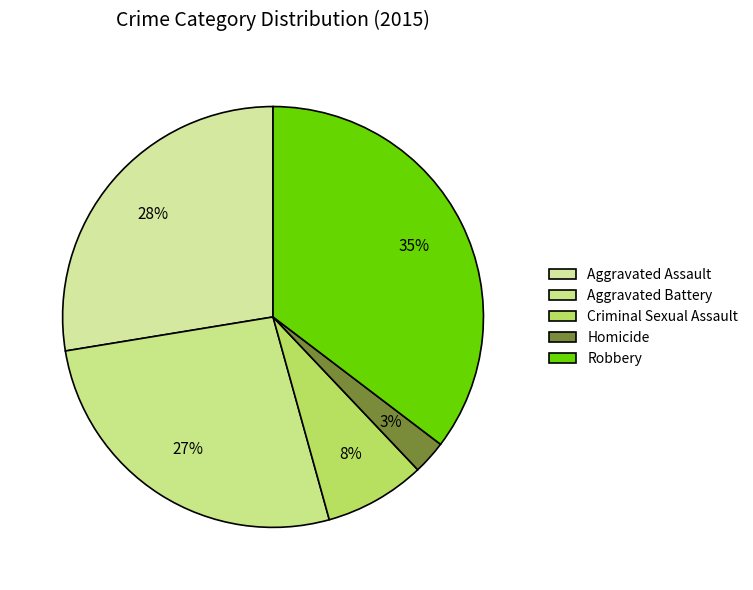

Count the number of slices in the pie.

5